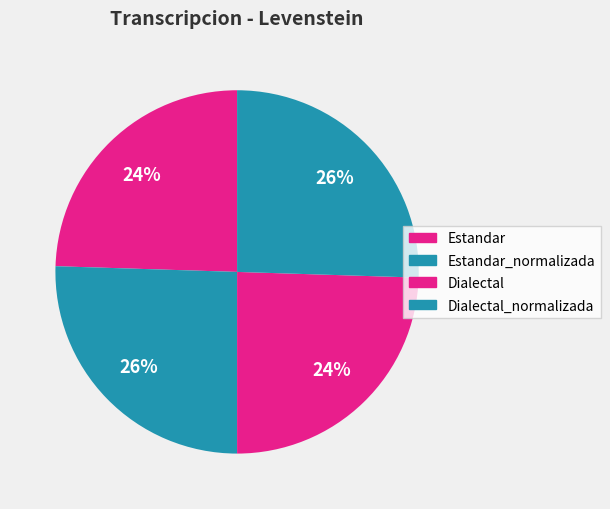

How many slices are in this pie chart?

4